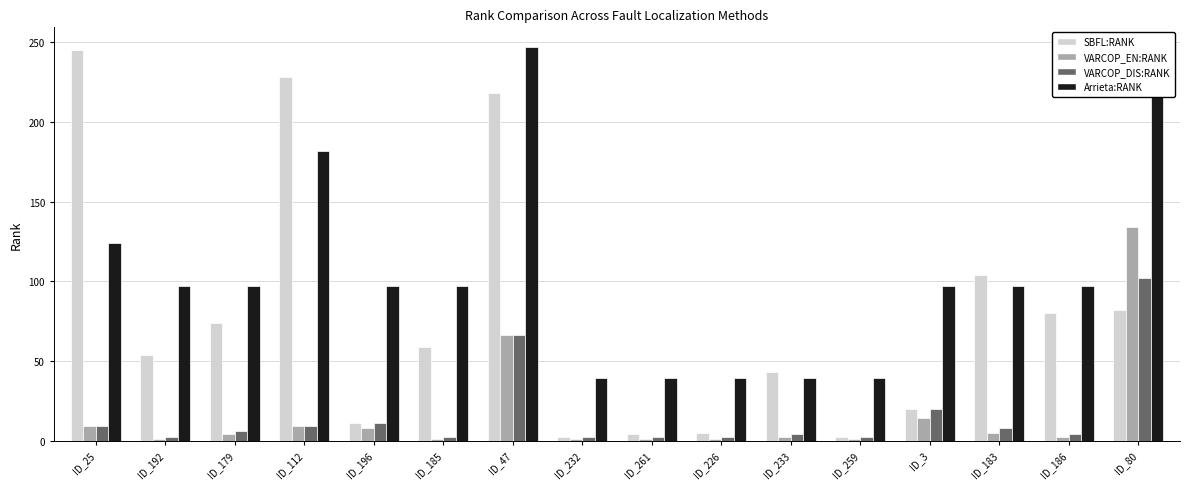

Between ID_192 and ID_186, which series saw the biggest shift?

SBFL:RANK